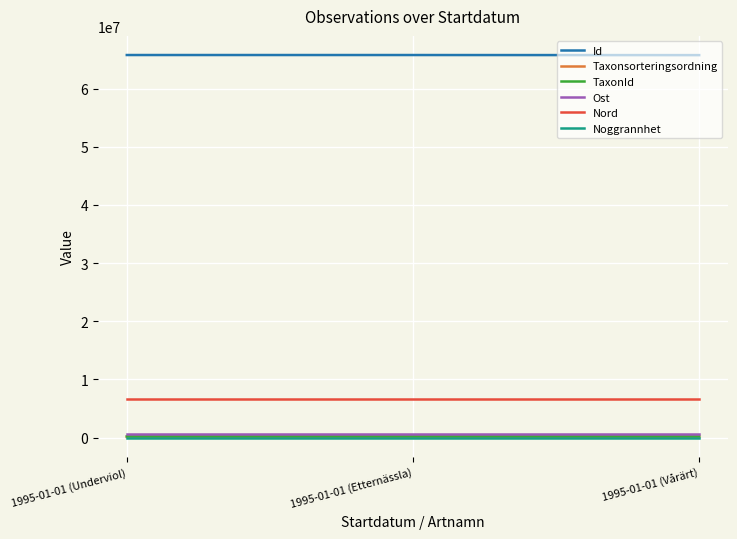

What is the sum of the TaxonId values at 1995-01-01 (Vårärt) and 1995-01-01 (Underviol)?

443237.0